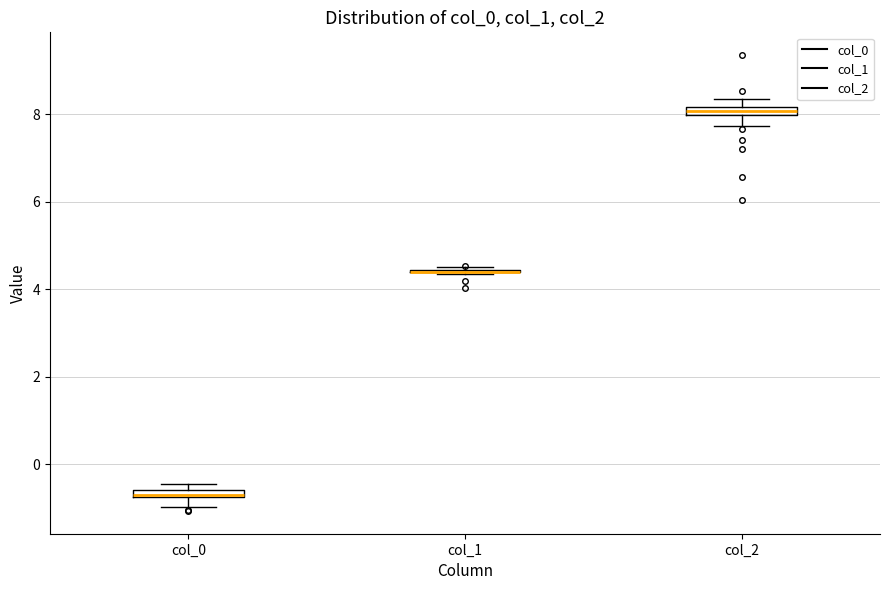

Where does the lower whisker of the box for col_2 end on the y-axis? The values are not printed on the chart, so give them approximately, as read against the axis.

7.8